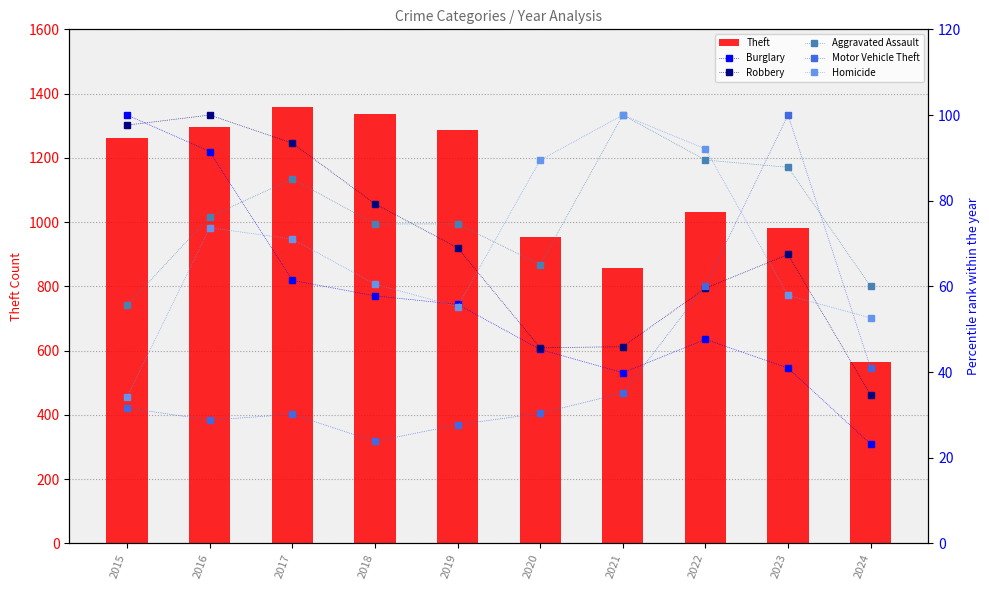

Does the chart contain any negative values?

No